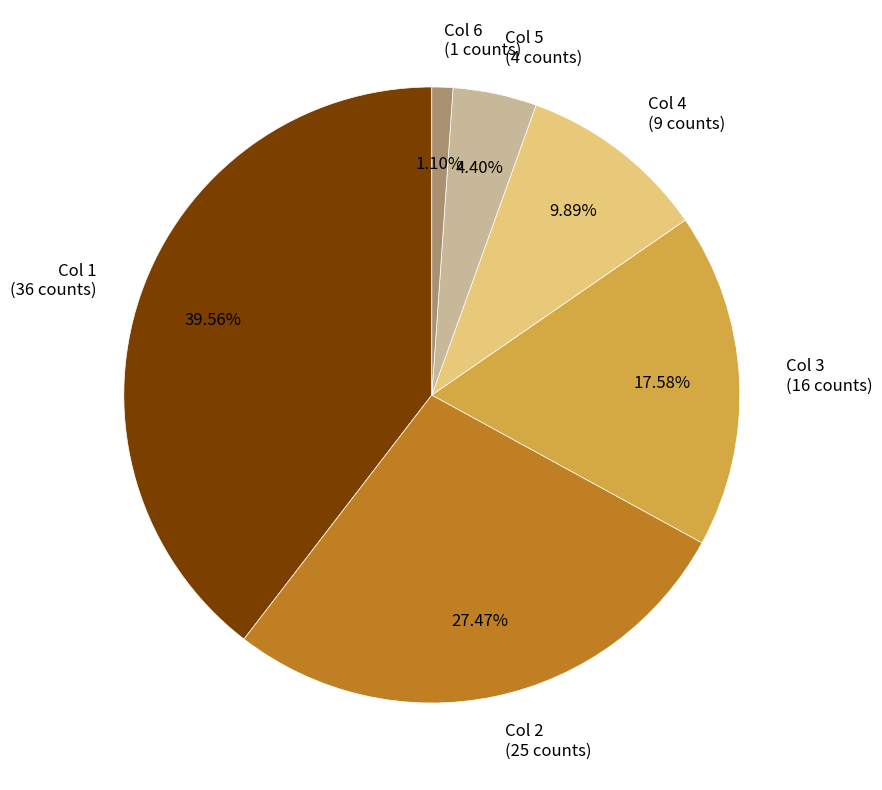

Does any single category account for the majority?

No